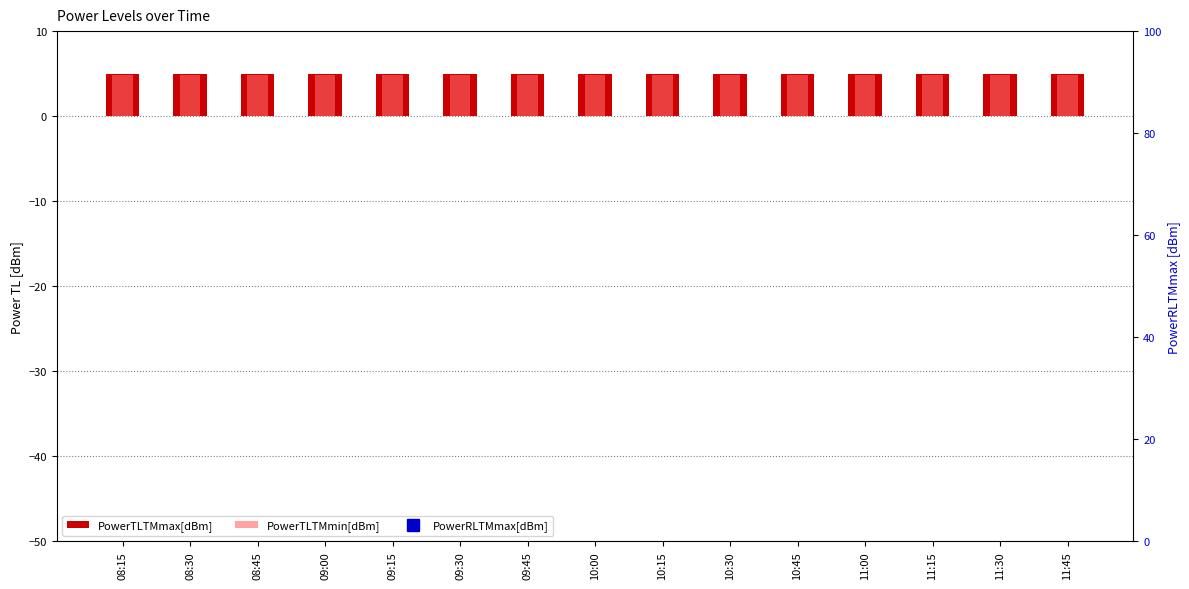

List the series in order of their peak value, highest first.

PowerTLTMmax[dBm], PowerTLTMmin[dBm], PowerRLTMmax[dBm]